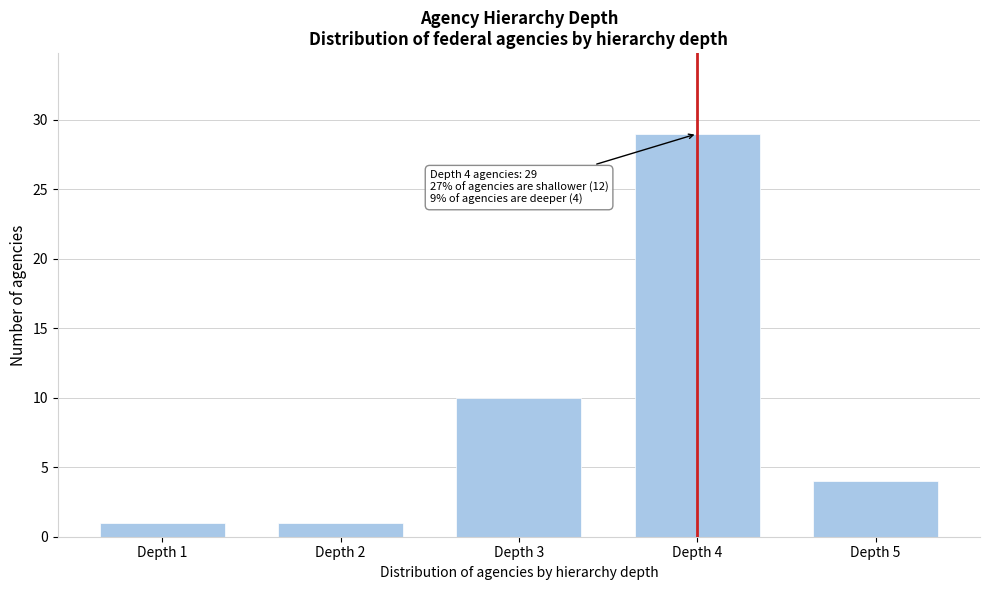

Reading left to right, list all the values displayed in this chart.

Depth 1=1	Depth 2=1	Depth 3=10	Depth 4=29	Depth 5=4